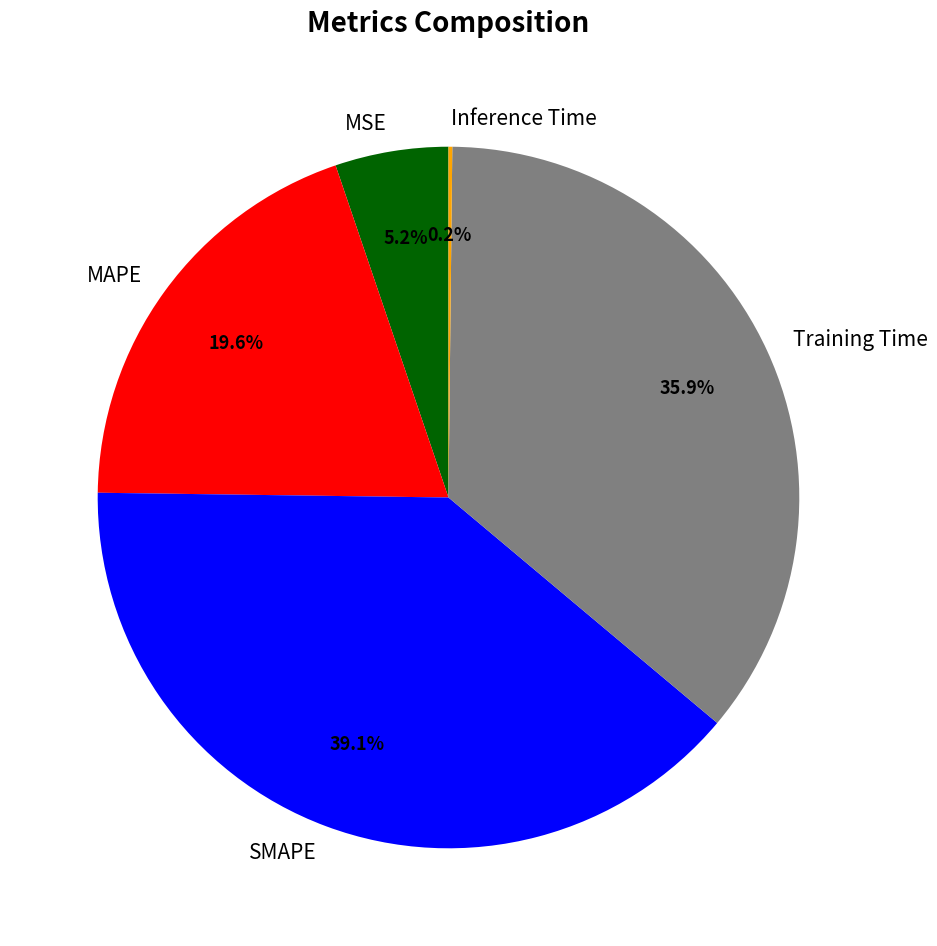

Which has a higher value, SMAPE or Training Time?

SMAPE